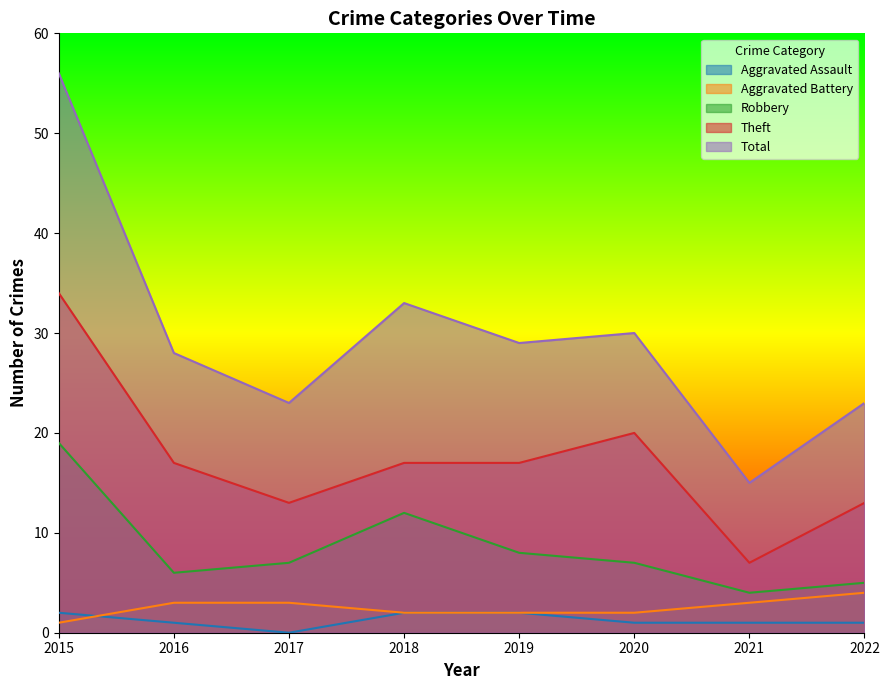

What is the sum of the Robbery values at 2017 and 2018?

19